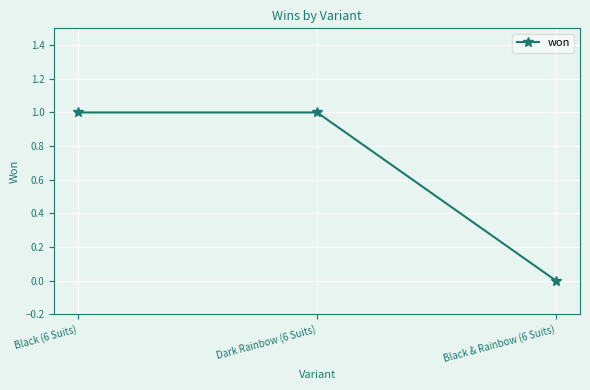

Reading left to right, extract all data points from this chart.

1	1	0